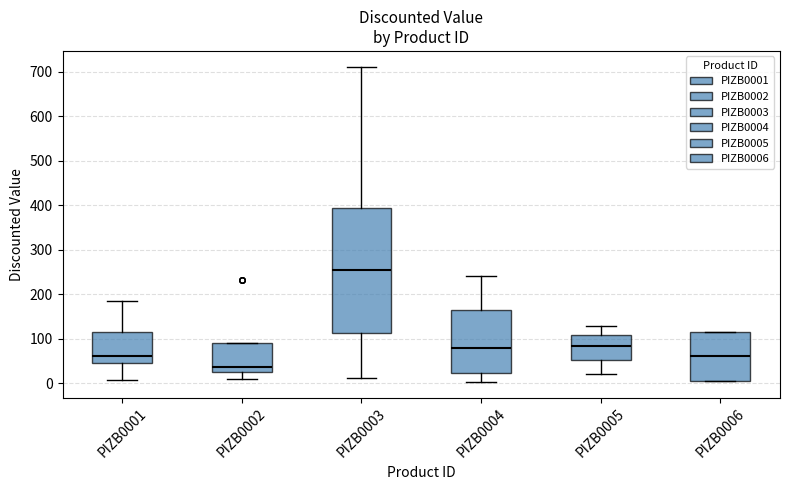

Where does the median line of the box for PIZB0005 sit on the y-axis? The values are not printed on the chart, so give them approximately, as read against the axis.

80